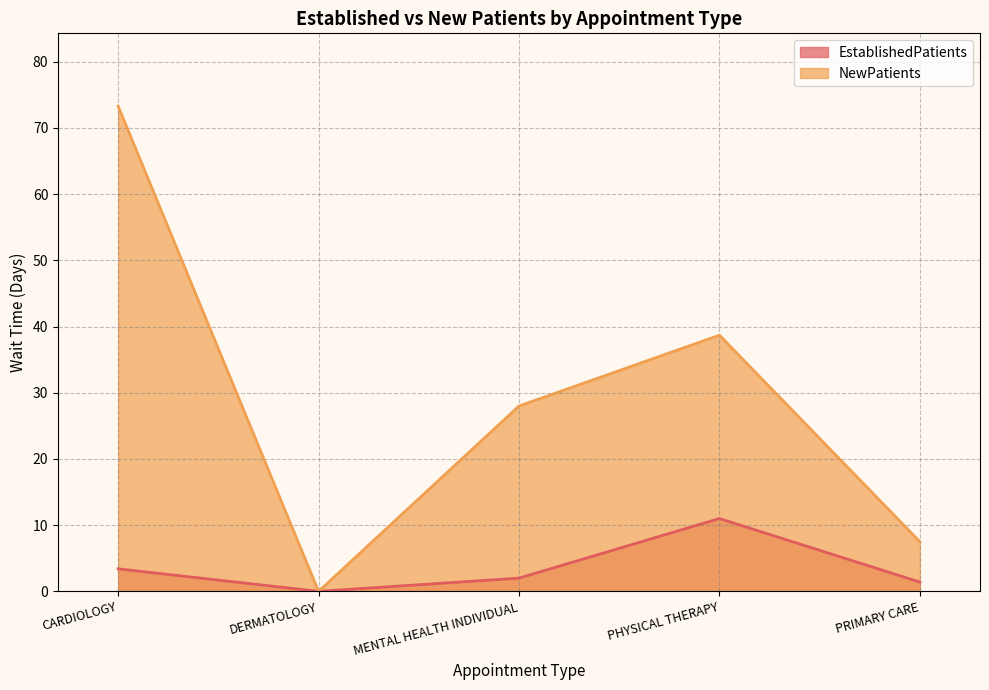

At which label does NewPatients reach its minimum?

DERMATOLOGY